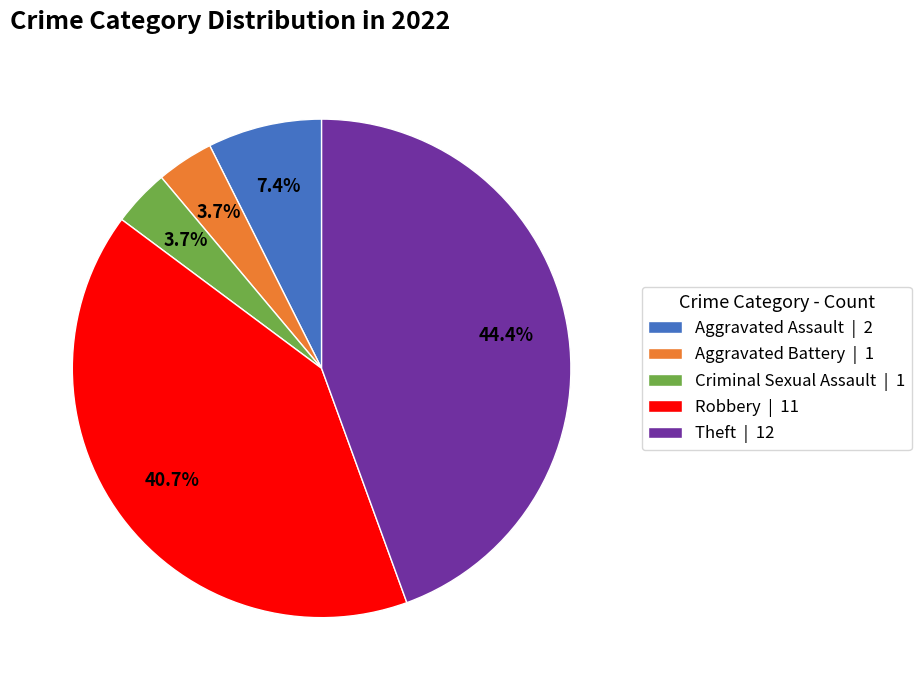

The Theft slice represents 30% of the pie. True or false?

False